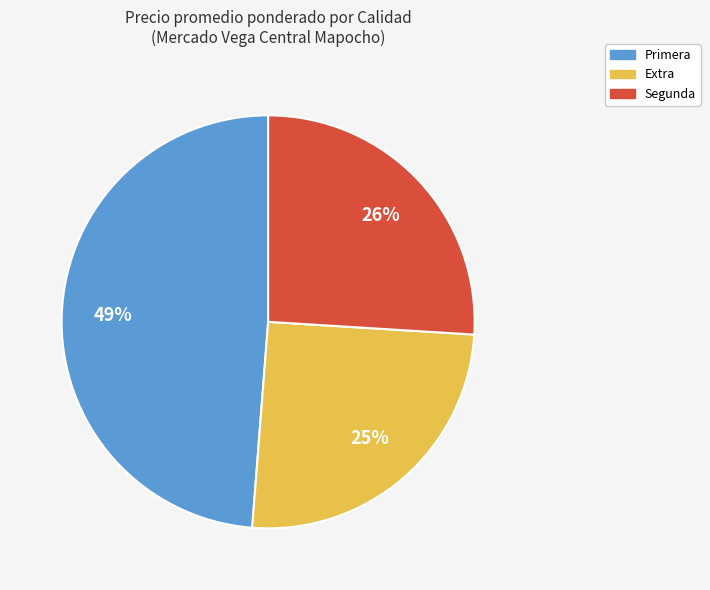

Does any single category account for the majority?

No